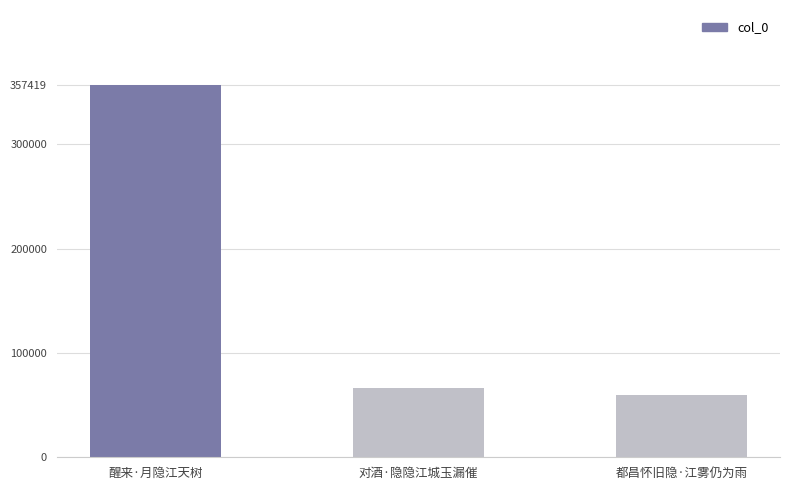

What is the smallest value displayed?

60062